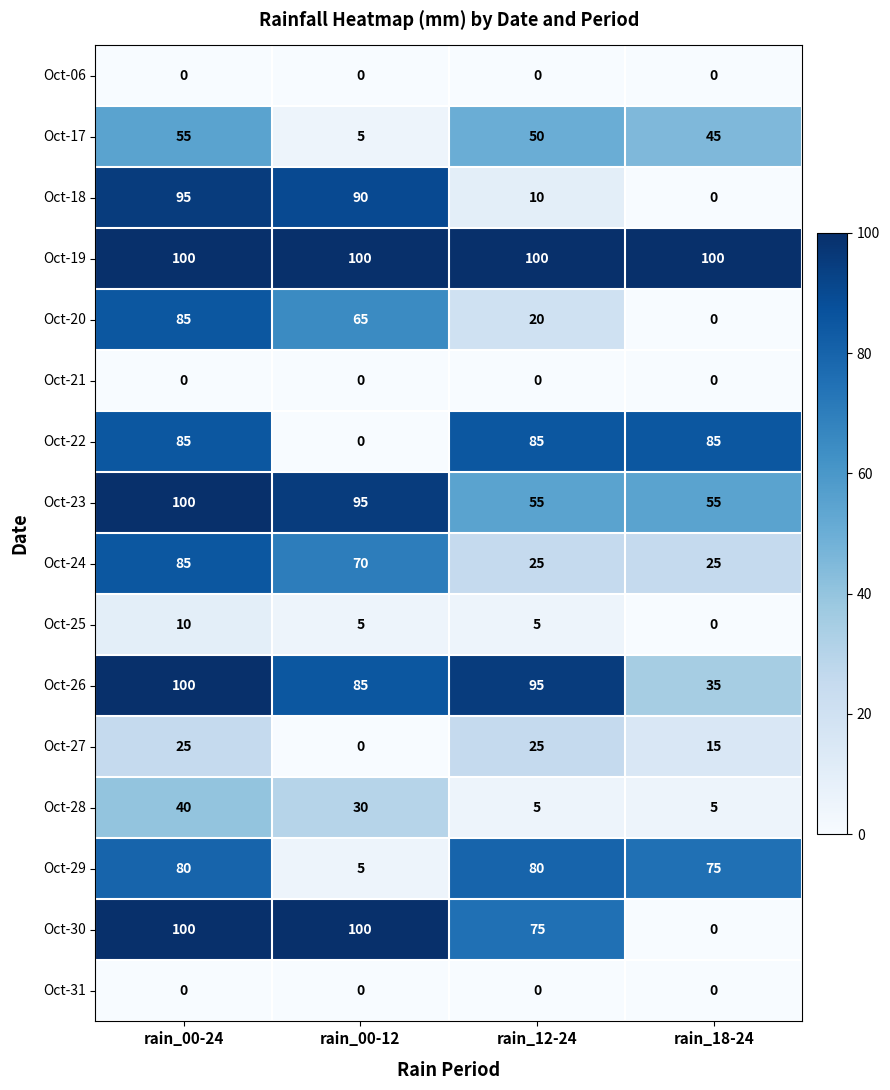

At which label does Oct-18 first exceed 90?

rain_00-24